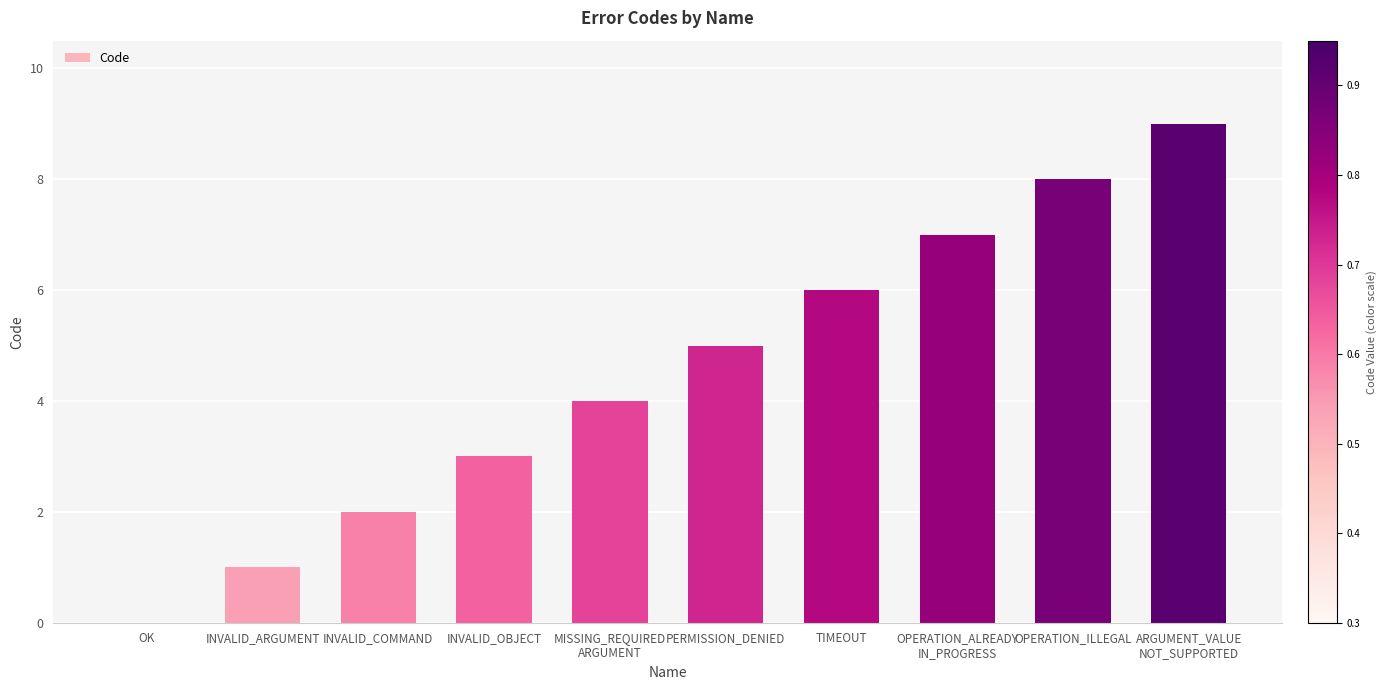

Which has a higher value, OK or TIMEOUT?

TIMEOUT